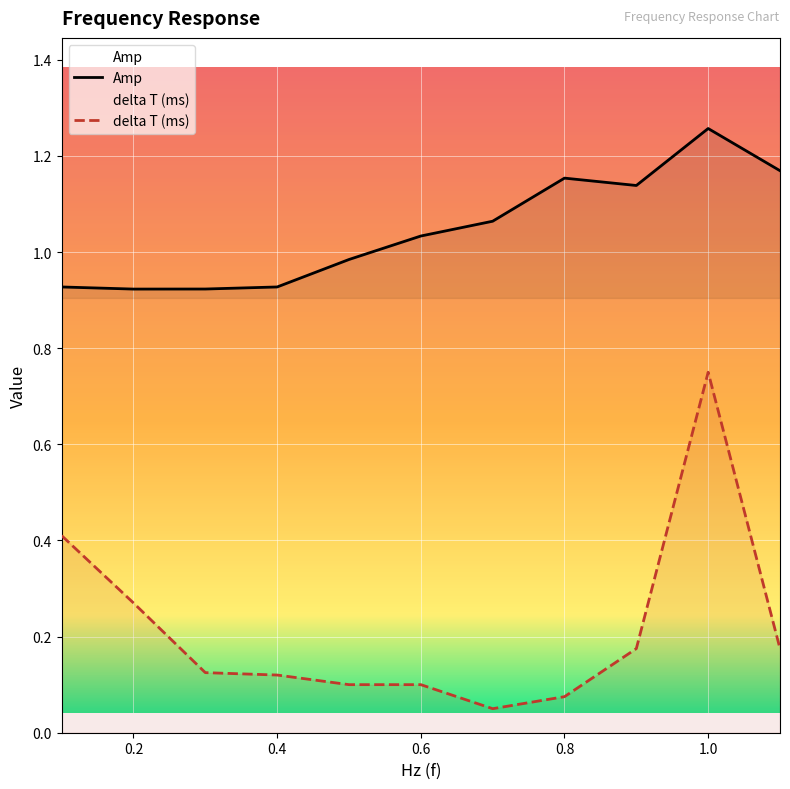

Which category has the lowest value in the delta T (ms) series?

0.7